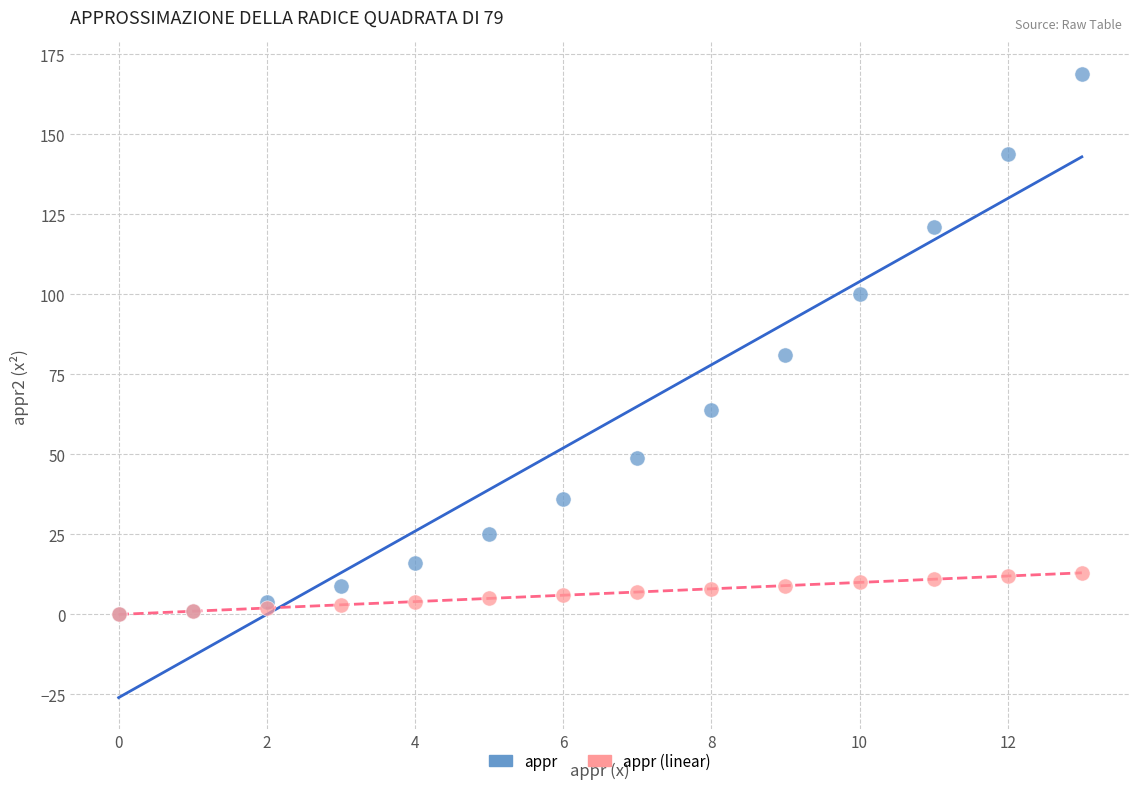

In the appr series, what Y value is closest to 84?

81